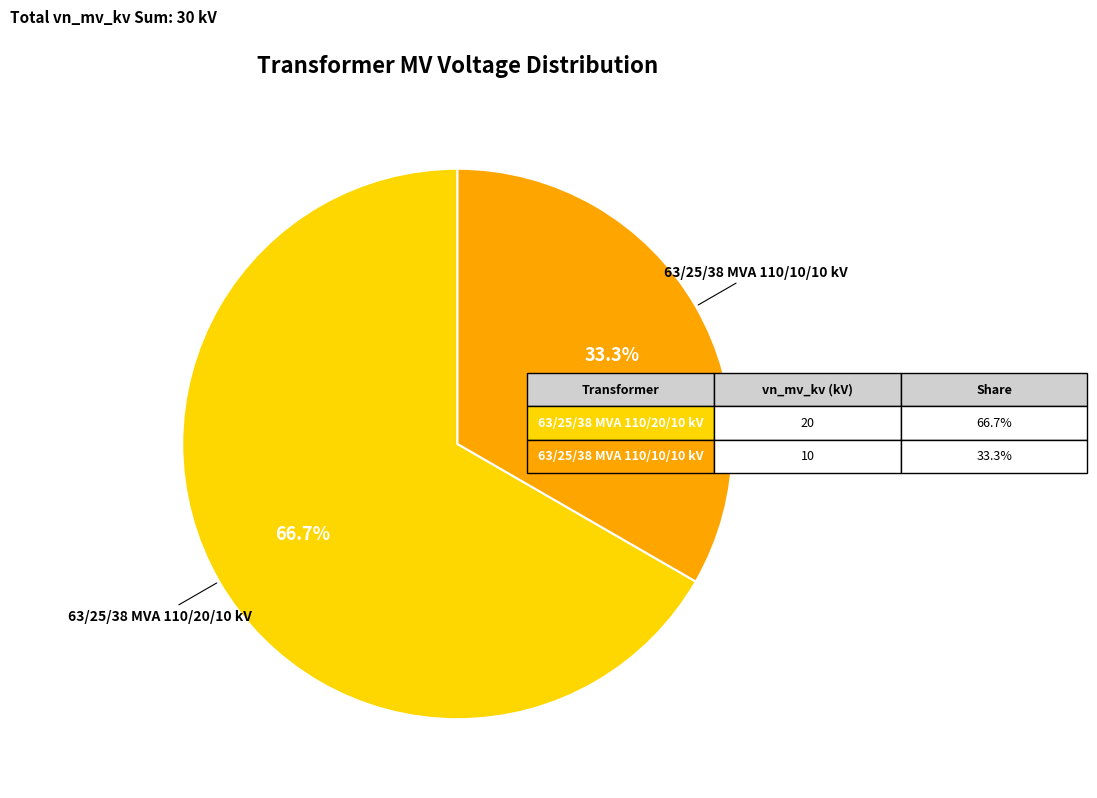

Does any single category account for the majority?

Yes